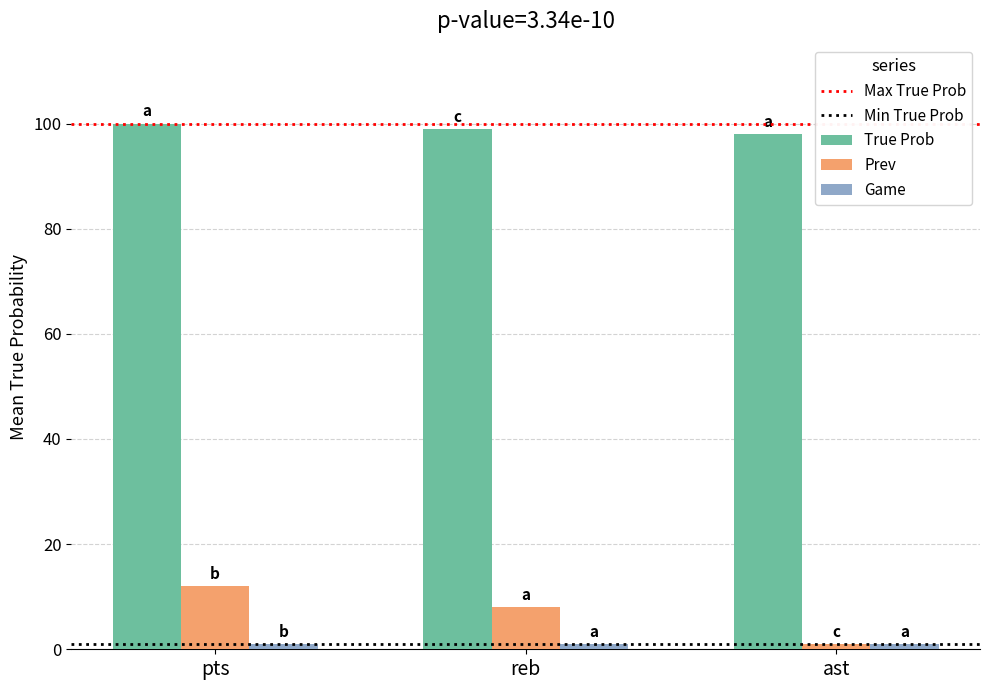

Is it true that True Prob equals 40 at reb?

False